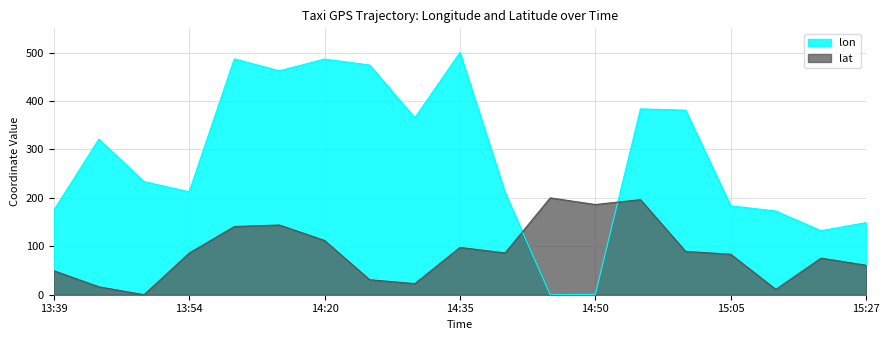

What is the difference between the maximum and second lowest values in the lat series?

189.0